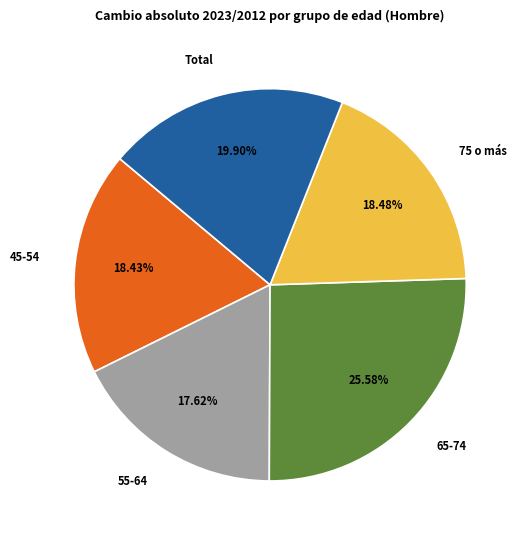

To the nearest percent, what is the difference between the largest and smallest slice percentages?

8%